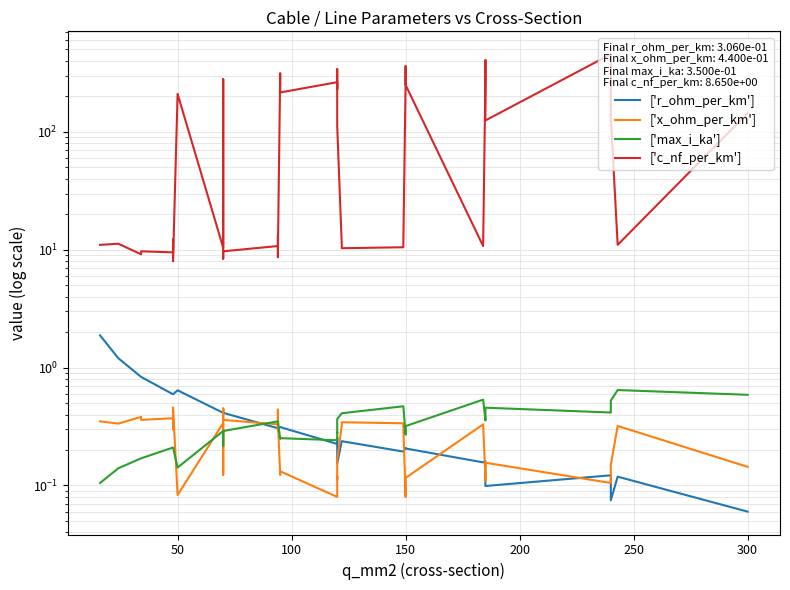

The ['c_nf_per_km'] series shows 352.0 at 20. True or false?

False